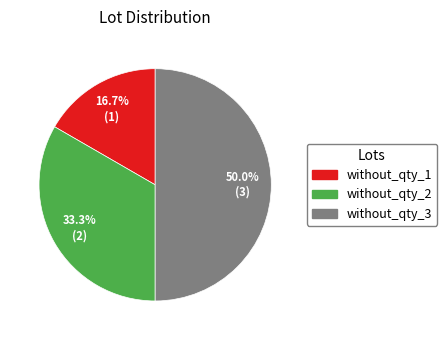

What is the largest slice in the pie chart?

without_qty_3